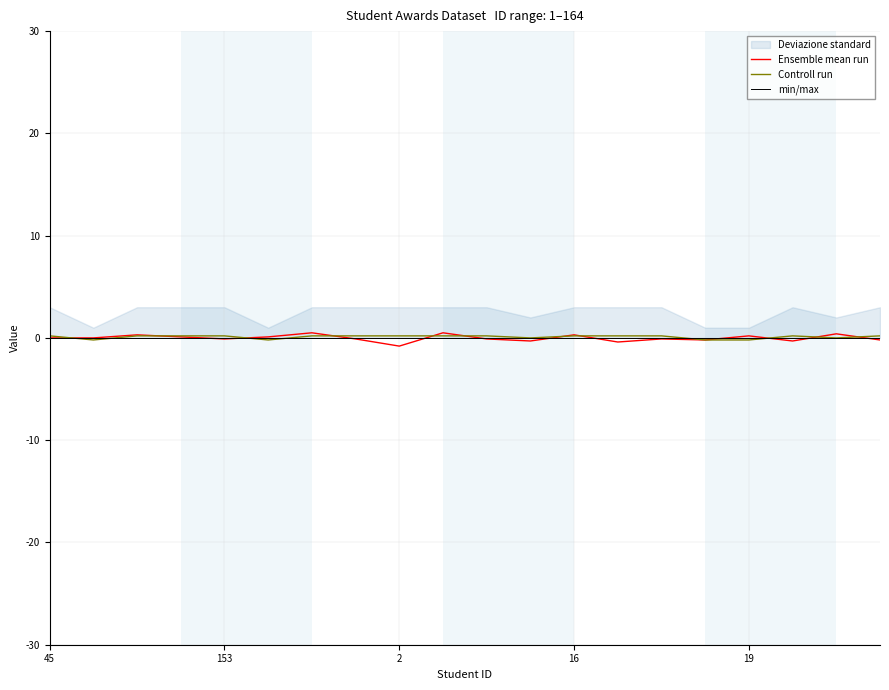

What is the label of the 13th point from the right?

7